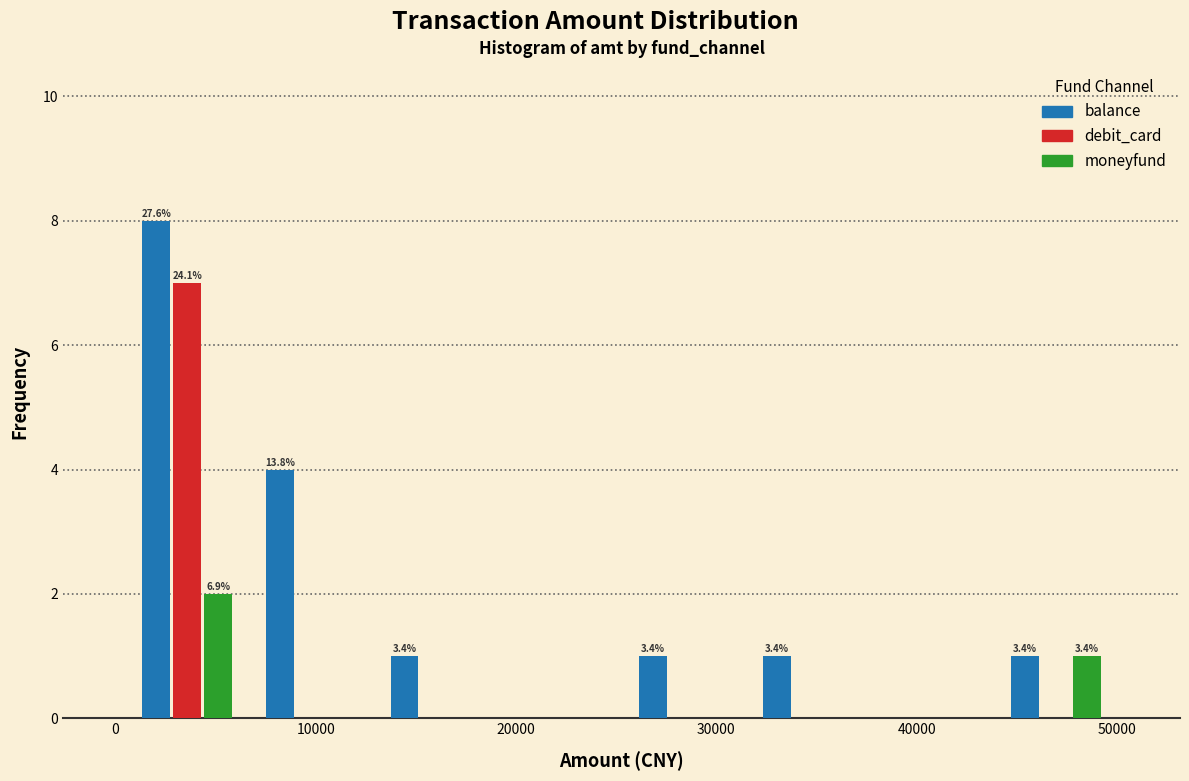

In the moneyfund series, which range on the x-axis has the tallest bar?

0 to 7000